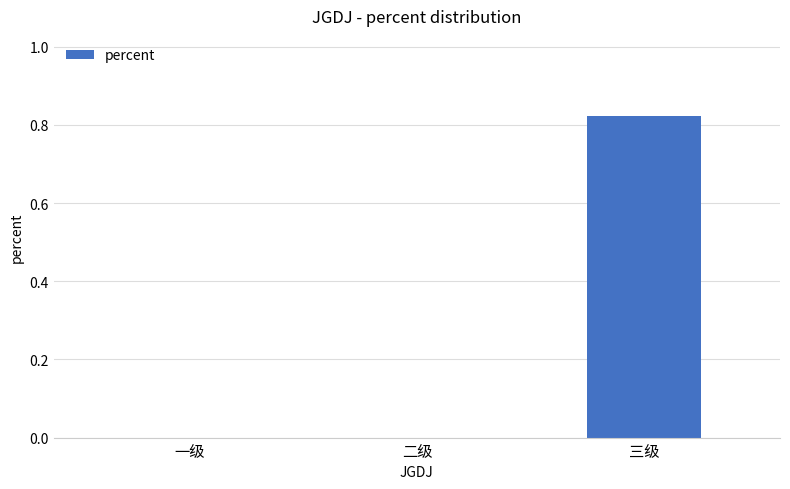

The value at 二级 is 0.3. True or false?

False